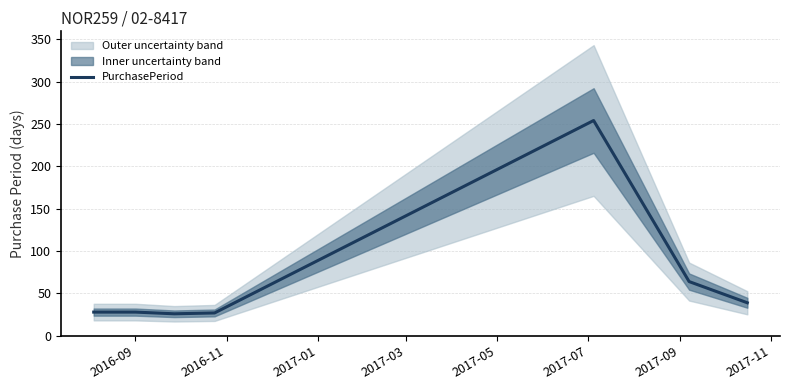

What is the minimum value for PurchasePeriod?

26